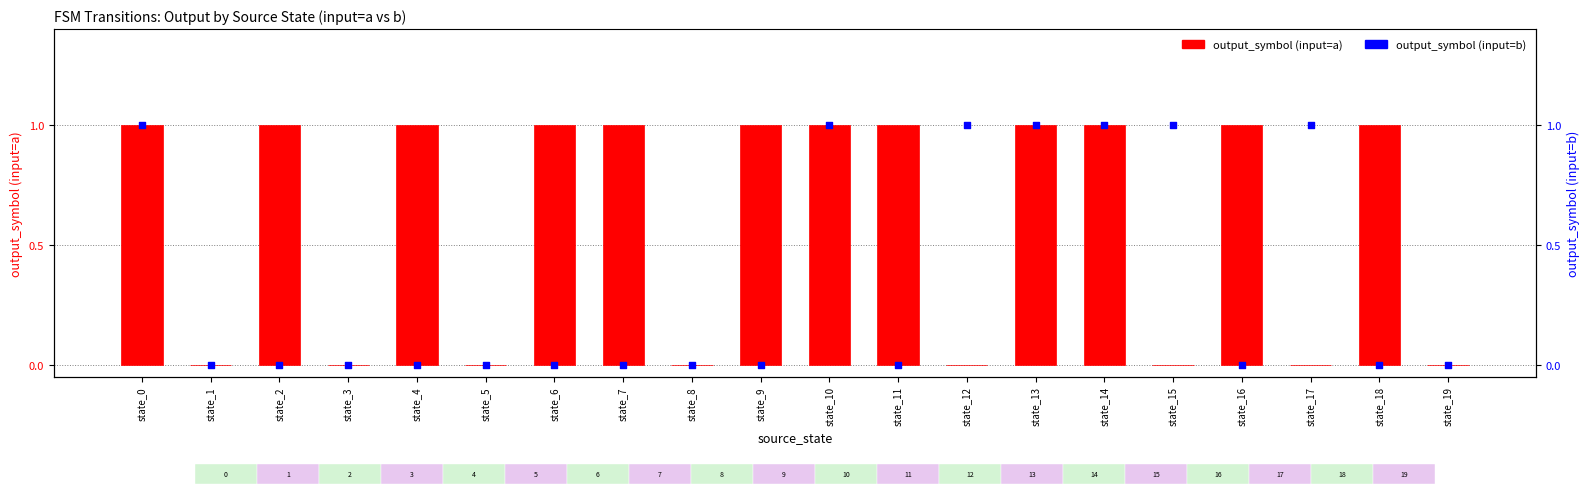

Which series has the widest spread of Y values?

output_symbol (a)